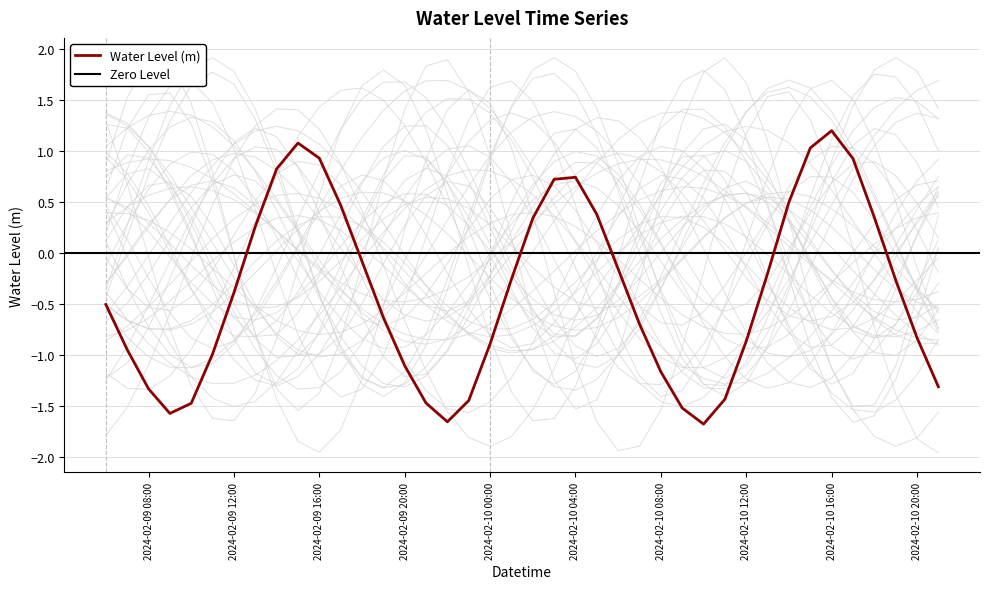

Is it true that the value at 2024-02-10 14:00:00 is 0.5?

True